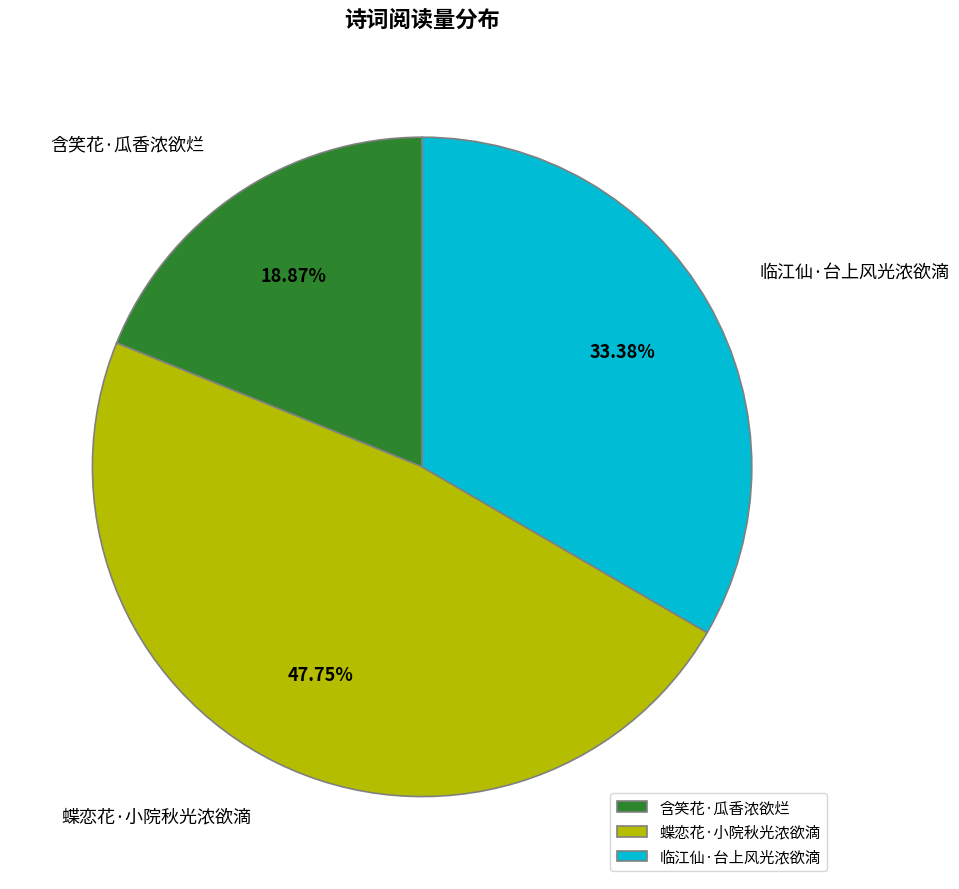

To the nearest percent, what percentage of the pie is 临江仙·台上风光浓欲滴?

33%